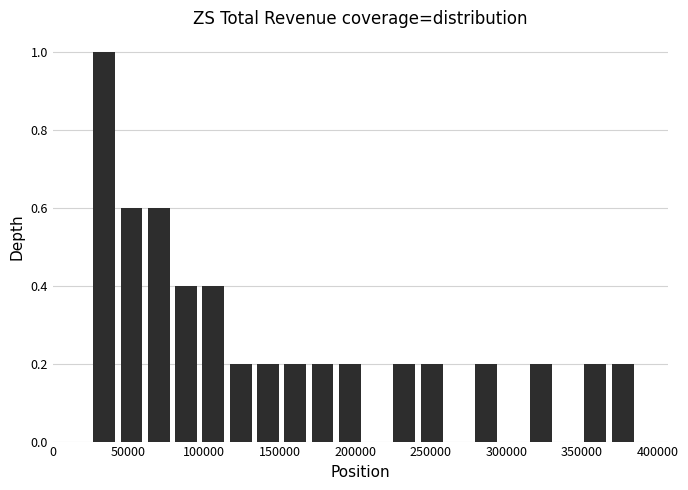

Read against the x-axis, roughly where is the centre of the tallest bar?

35000